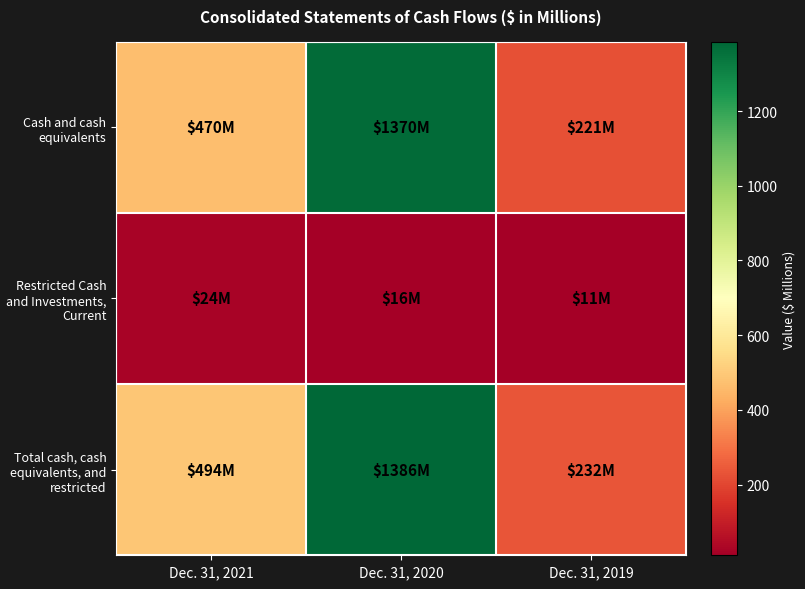

Reading left to right, what are all the values shown in this chart?

Cash and cash equivalents: Dec. 31, 2021=470	Dec. 31, 2020=1370	Dec. 31, 2019=221
Restricted Cash and Investments, Current: Dec. 31, 2021=24	Dec. 31, 2020=16	Dec. 31, 2019=11
Total cash, cash equivalents, and restricted: Dec. 31, 2021=494	Dec. 31, 2020=1386	Dec. 31, 2019=232